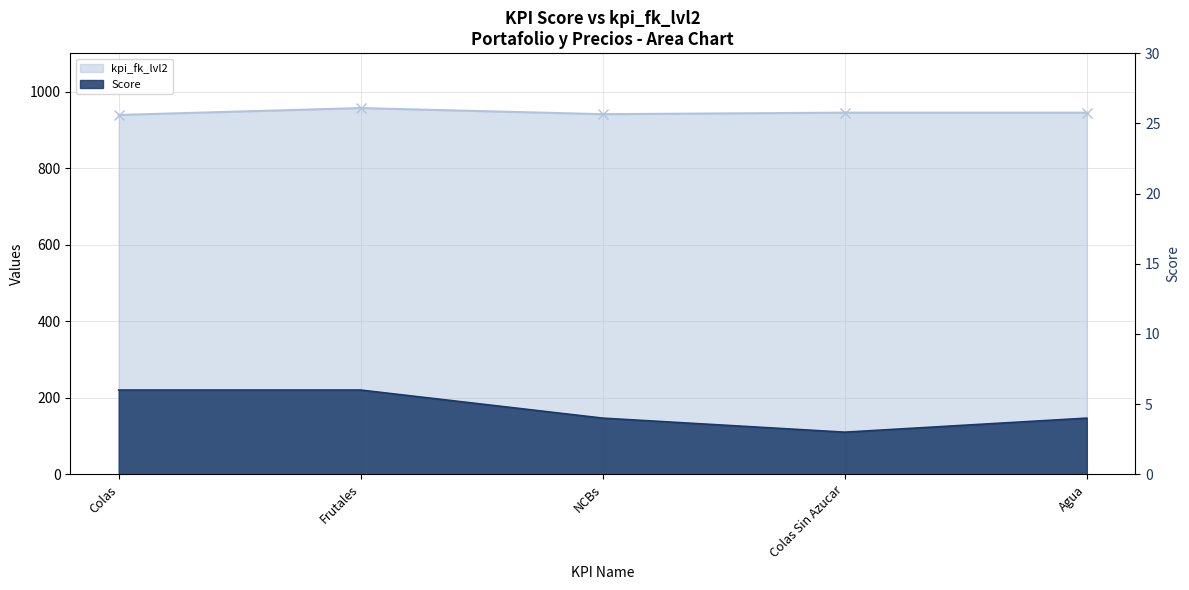

Reading right to left, what are all the values shown in this chart?

kpi_fk_lvl2: 945	945	941	957	939
Score: 4	3	4	6	6